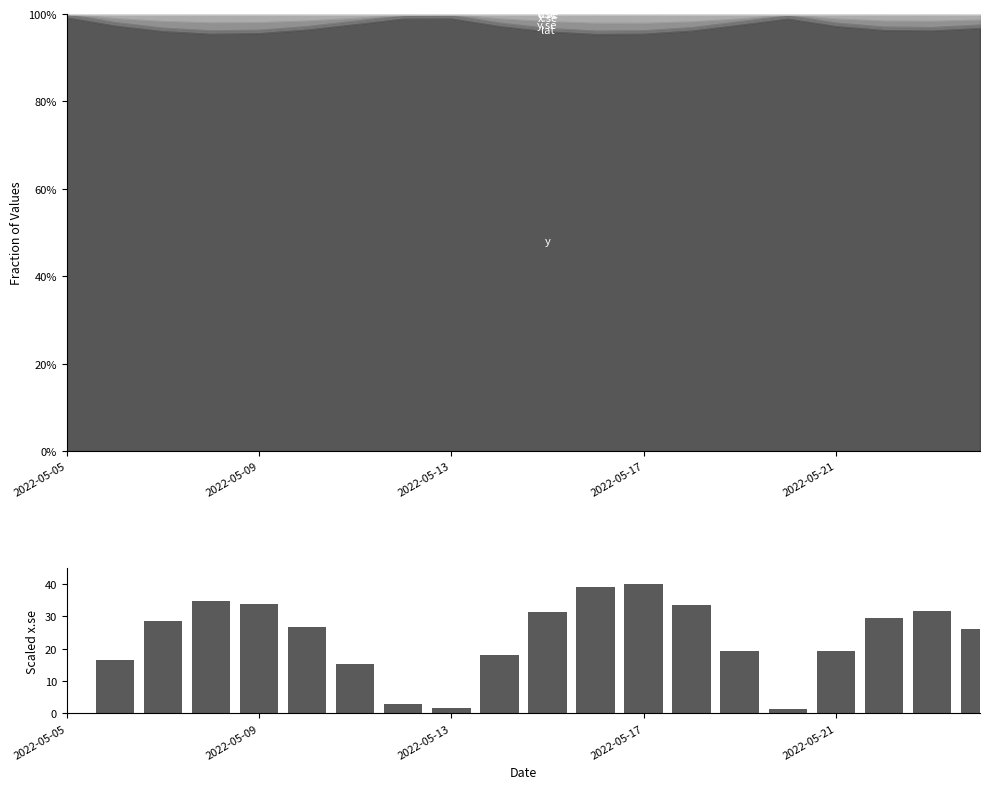

What is the value of the 20th bar from the left?

26.0